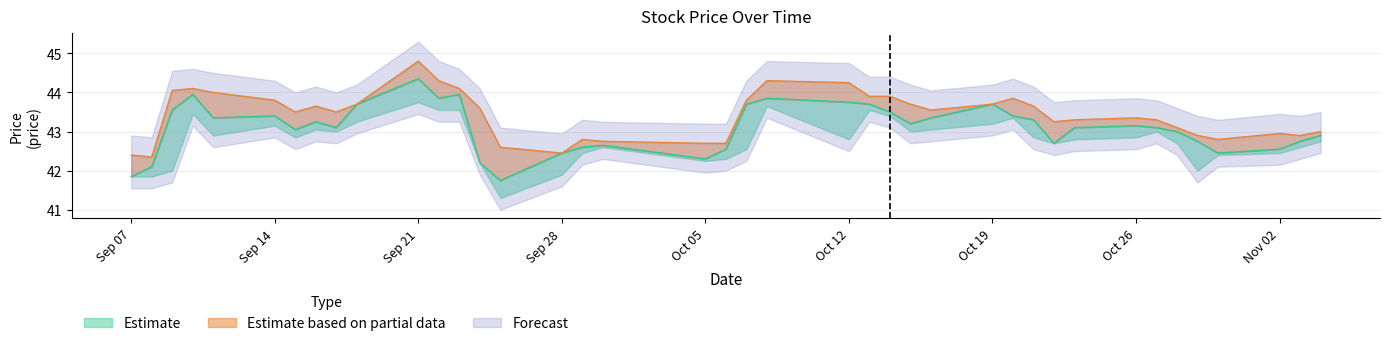

Which has a higher value, 2020-10-20 or 2020-10-23?

2020-10-20